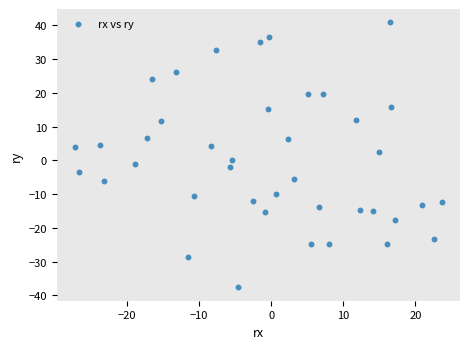

What is the range of X values (max minus min)?

50.8